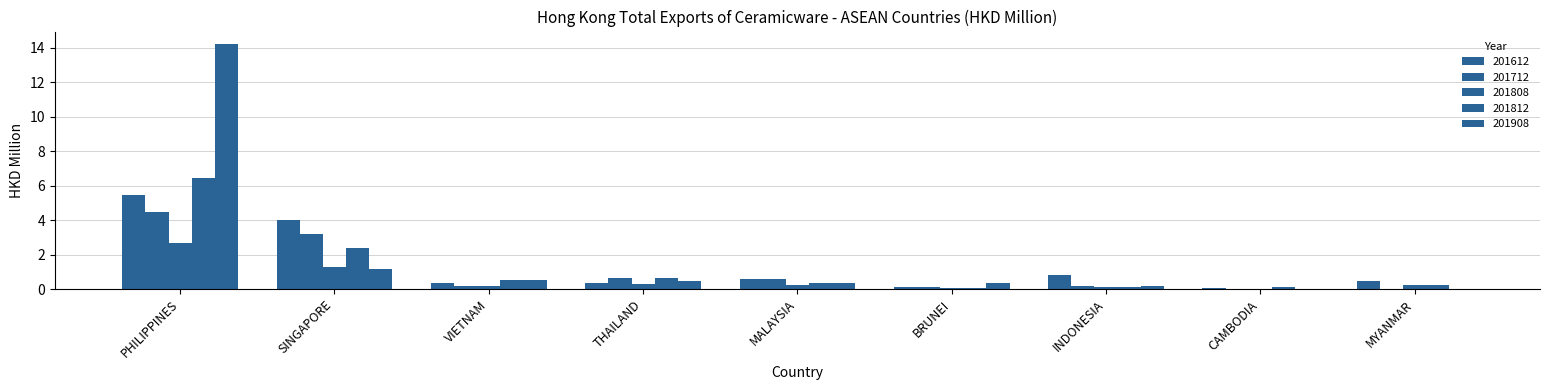

At which label does 201908 reach its peak?

PHILIPPINES